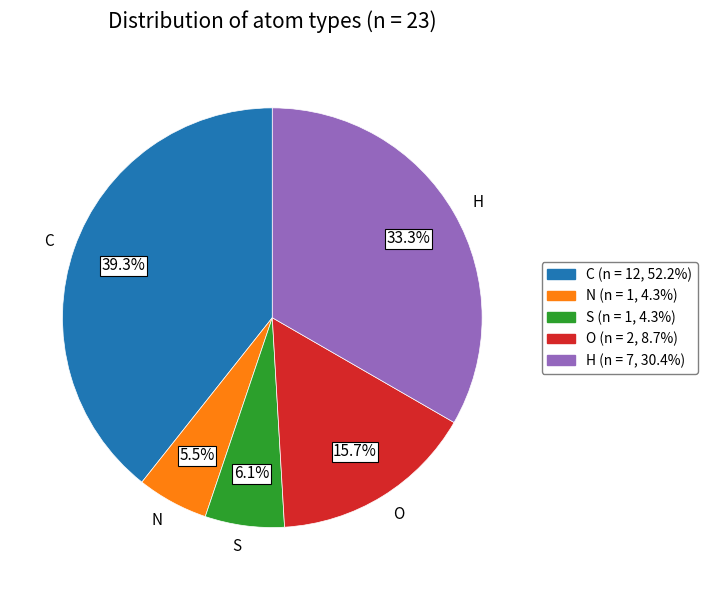

To the nearest percent, what is the average slice percentage?

20%